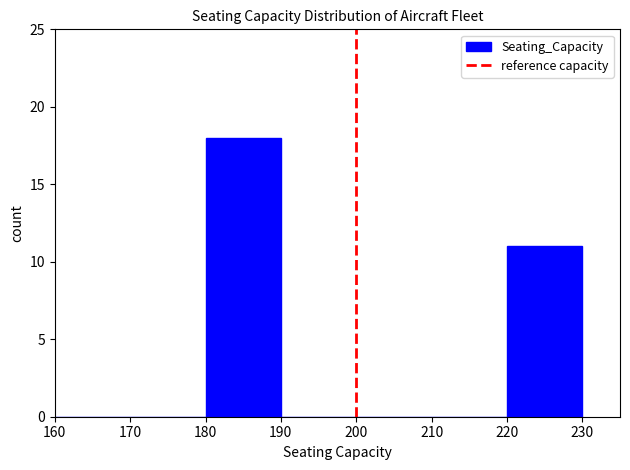

What is the height of the bar covering 220 to 230 on the x-axis? The values are not printed on the chart, so give them approximately, as read against the axis.

11